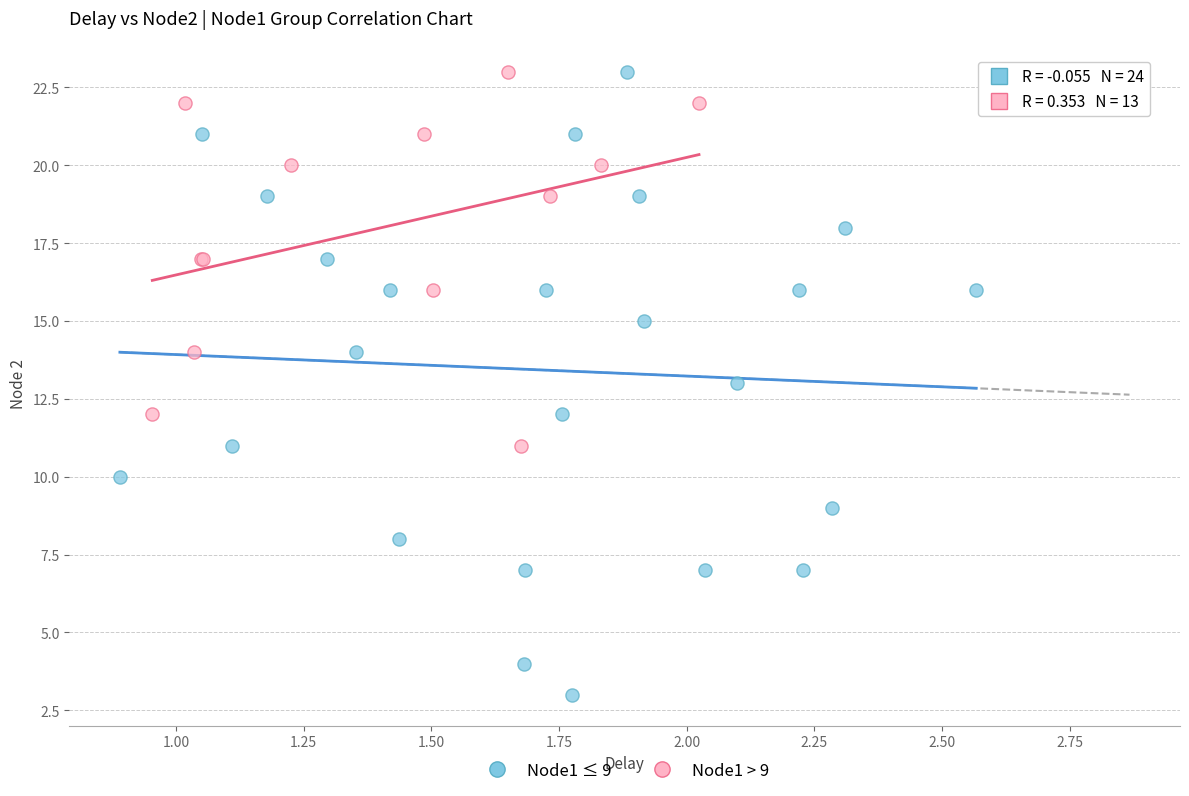

Which series has the widest spread of Y values?

Node1 ≤ 9